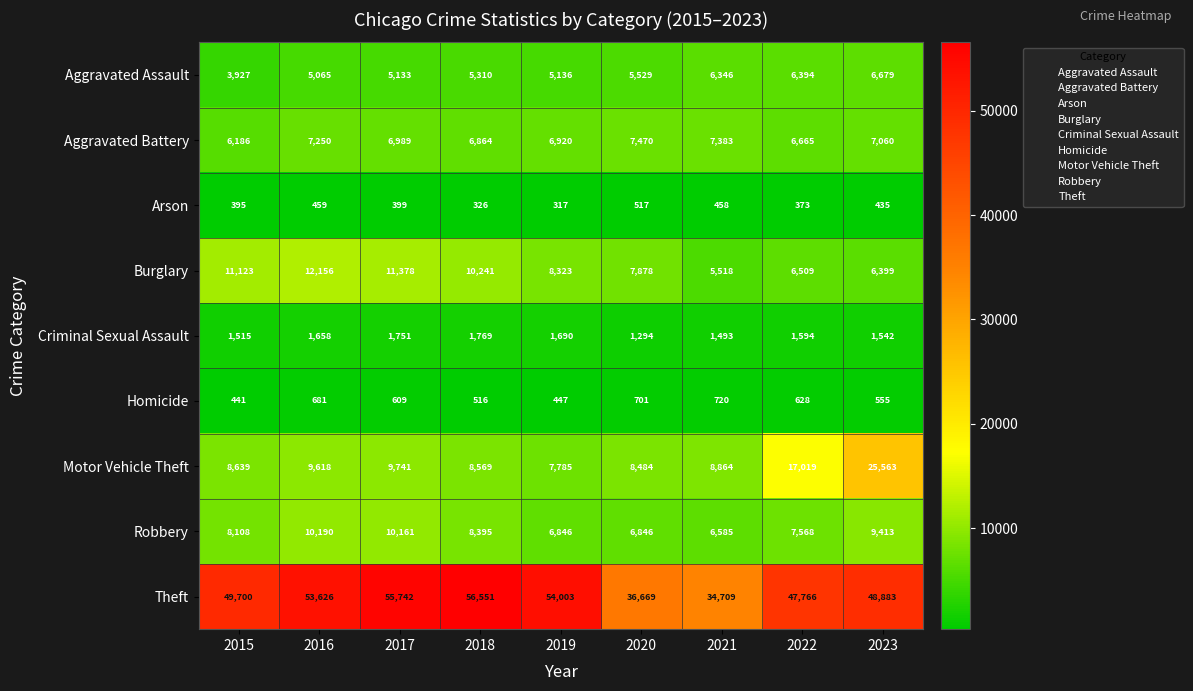

Where is Homicide nearest to the value 580?

2023